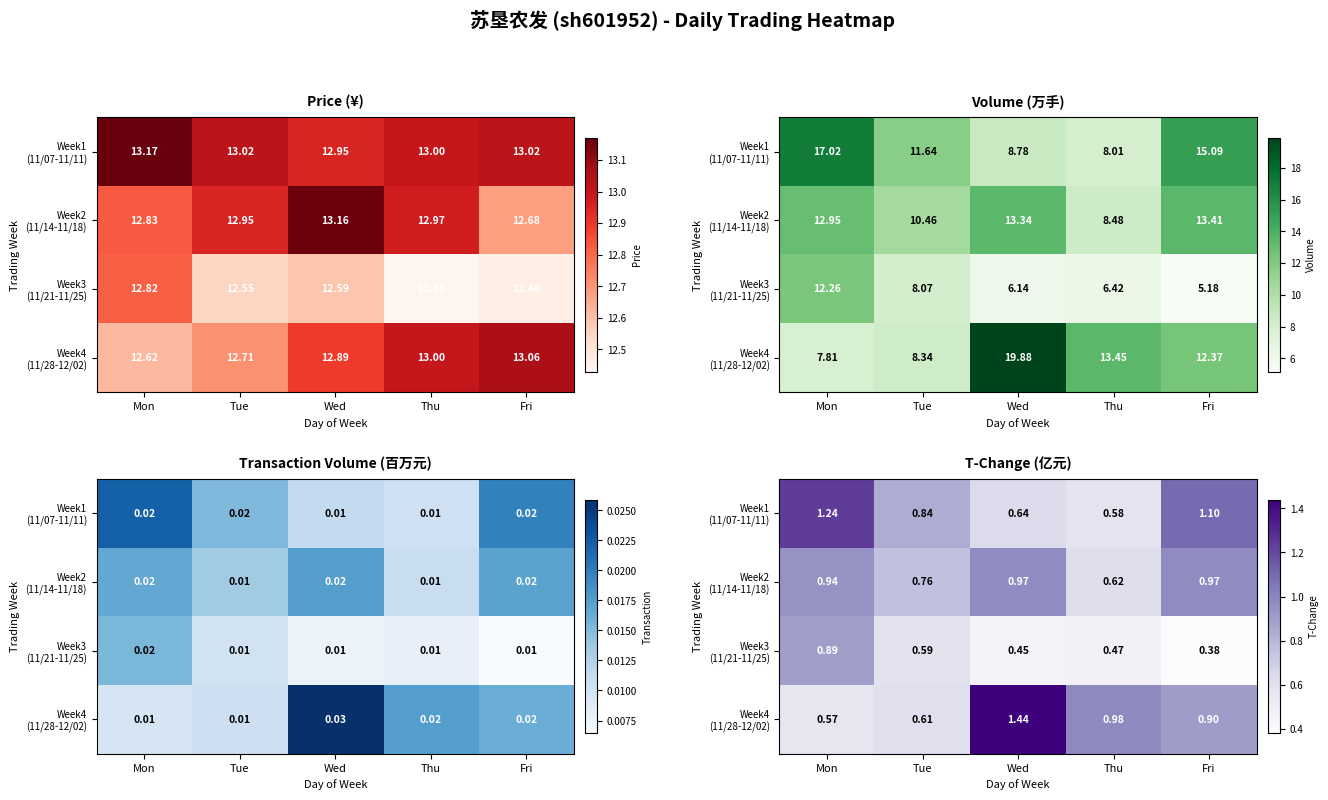

List the labels in order of Week2 (11/14-11/18) value, smallest first.

Thu, Tue, Mon, Wed, Fri